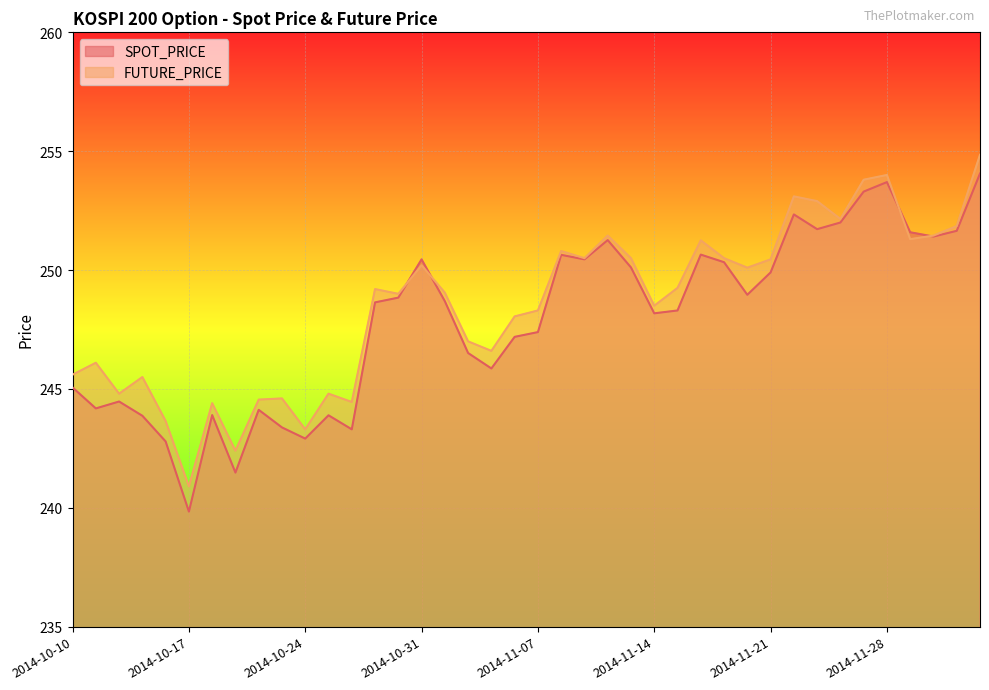

List the series in order of their overall mean, lowest first.

SPOT_PRICE, FUTURE_PRICE